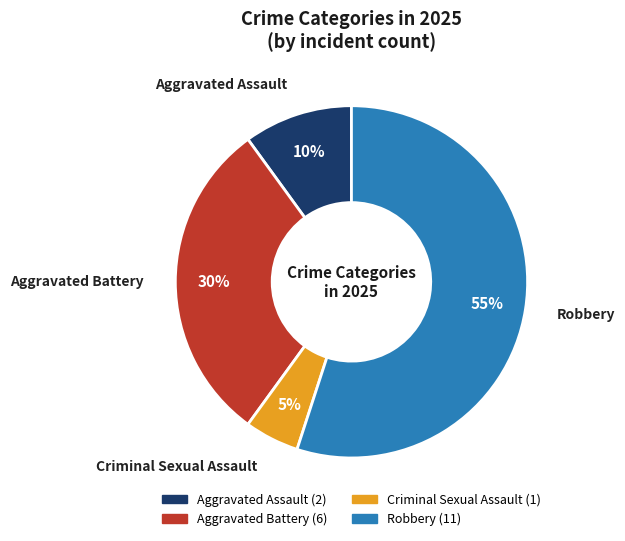

To the nearest percent, what is the difference between the largest and smallest slice percentages?

50%